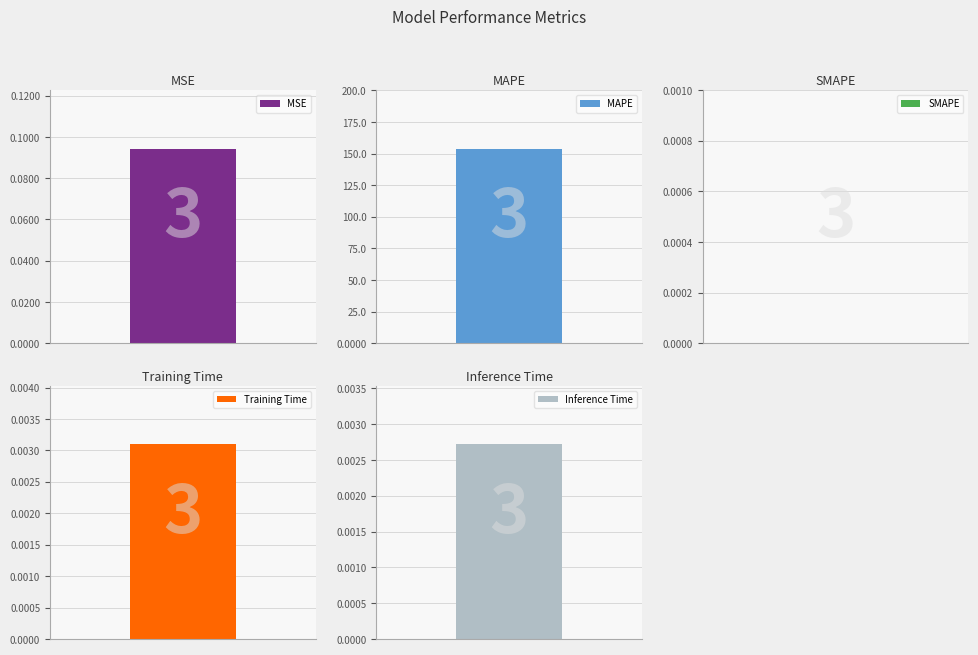

Reading right to left, list all the values displayed in this chart.

Inference Time=0.0	Training Time=0.0	SMAPE=0.0	MAPE=154.0	MSE=0.1